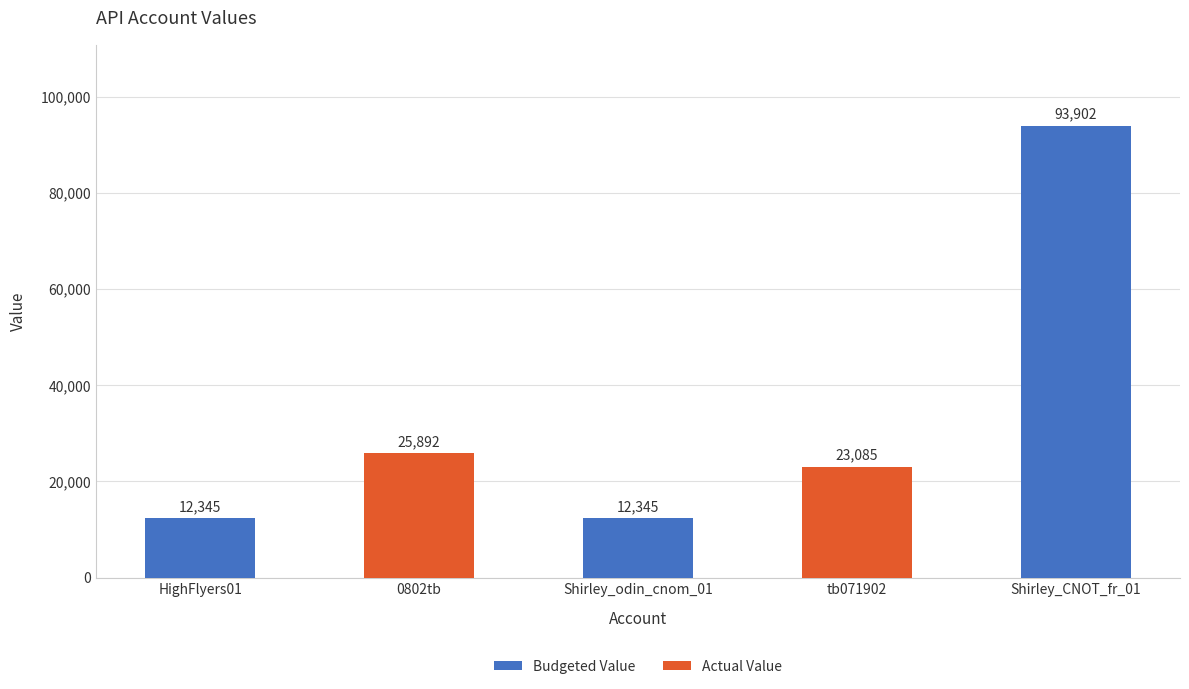

The value at tb071902 is 33346. True or false?

False